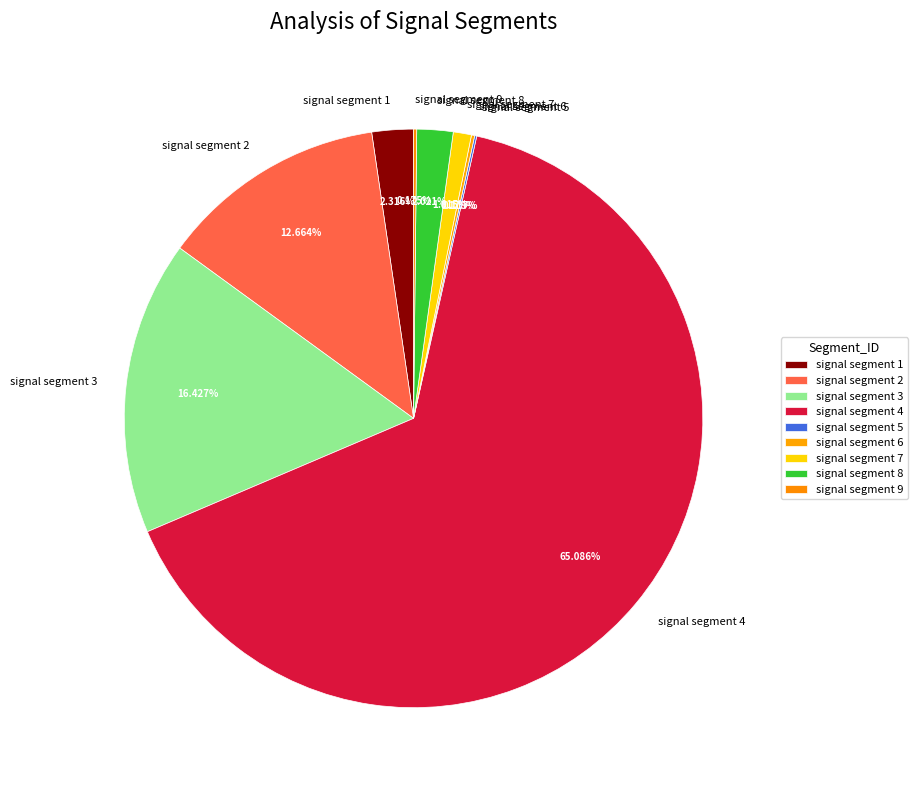

What is the majority slice?

signal segment 4